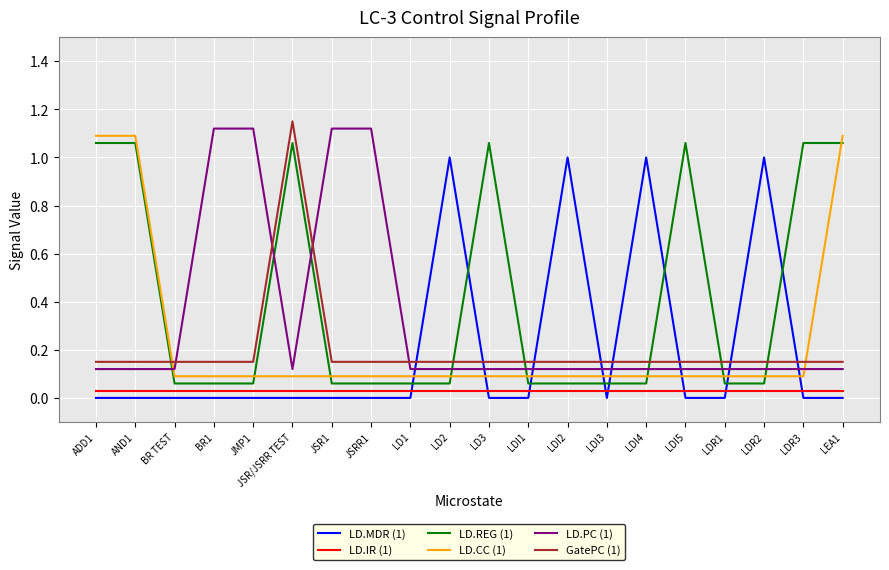

Is it true that LD.CC (1) equals 0.0 at LDI2?

False